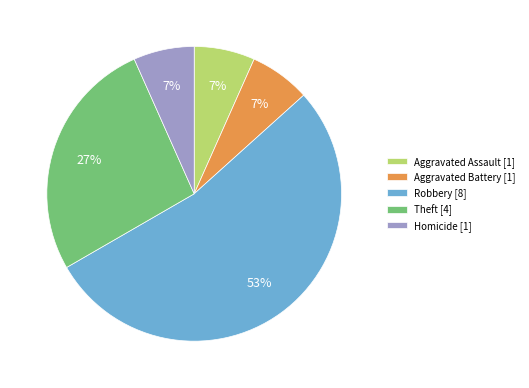

Which has a higher value, Robbery [8] or Homicide [1]?

Robbery [8]